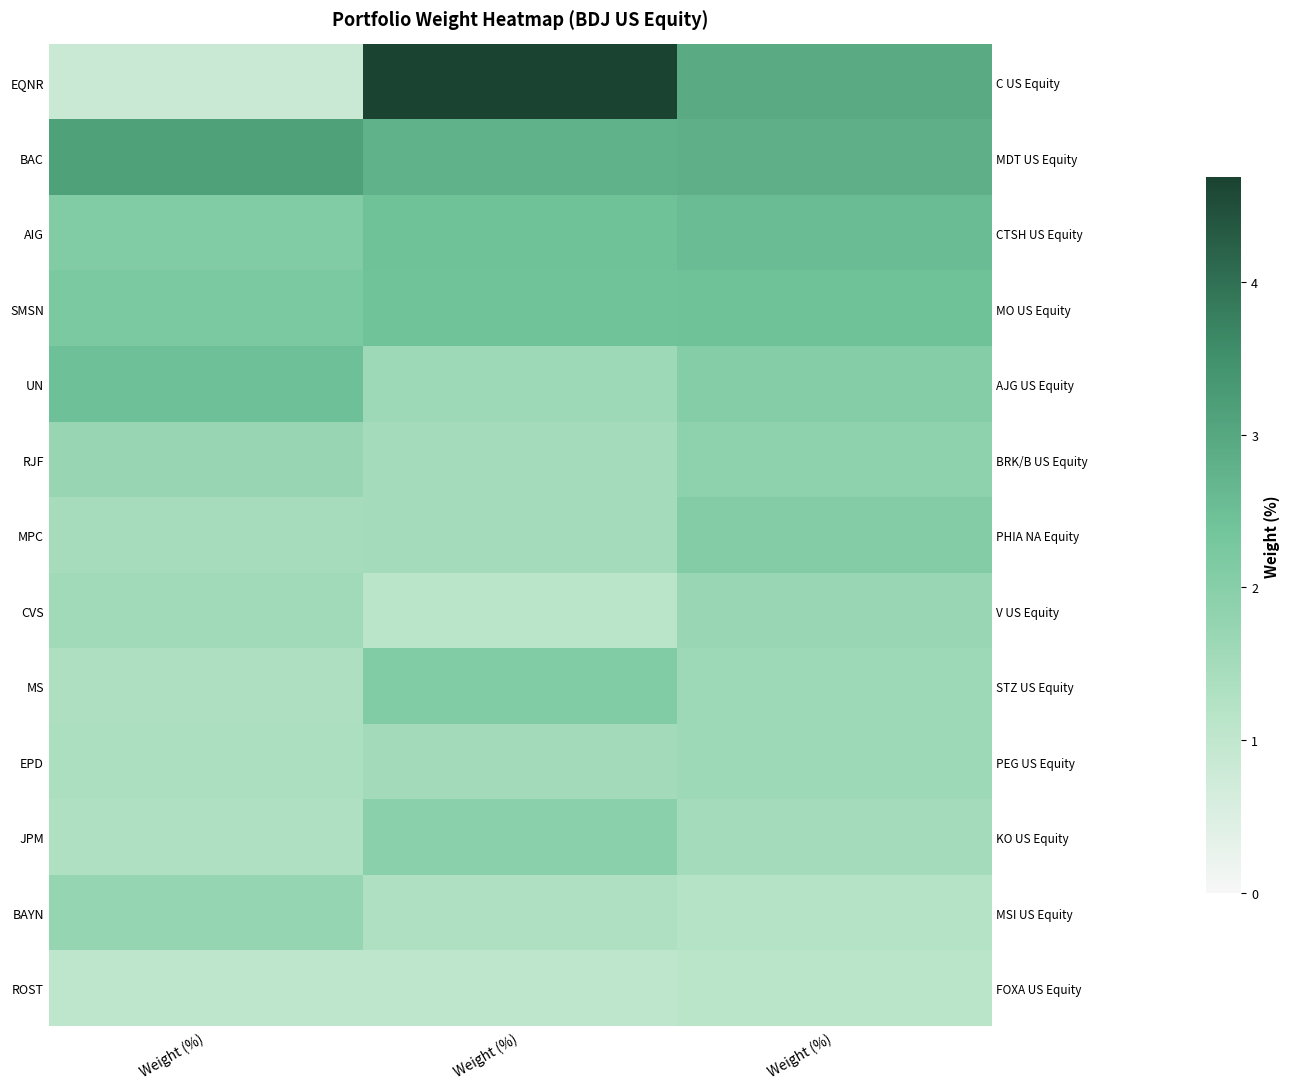

At which category is the sum across all series the highest?

Weight (%)